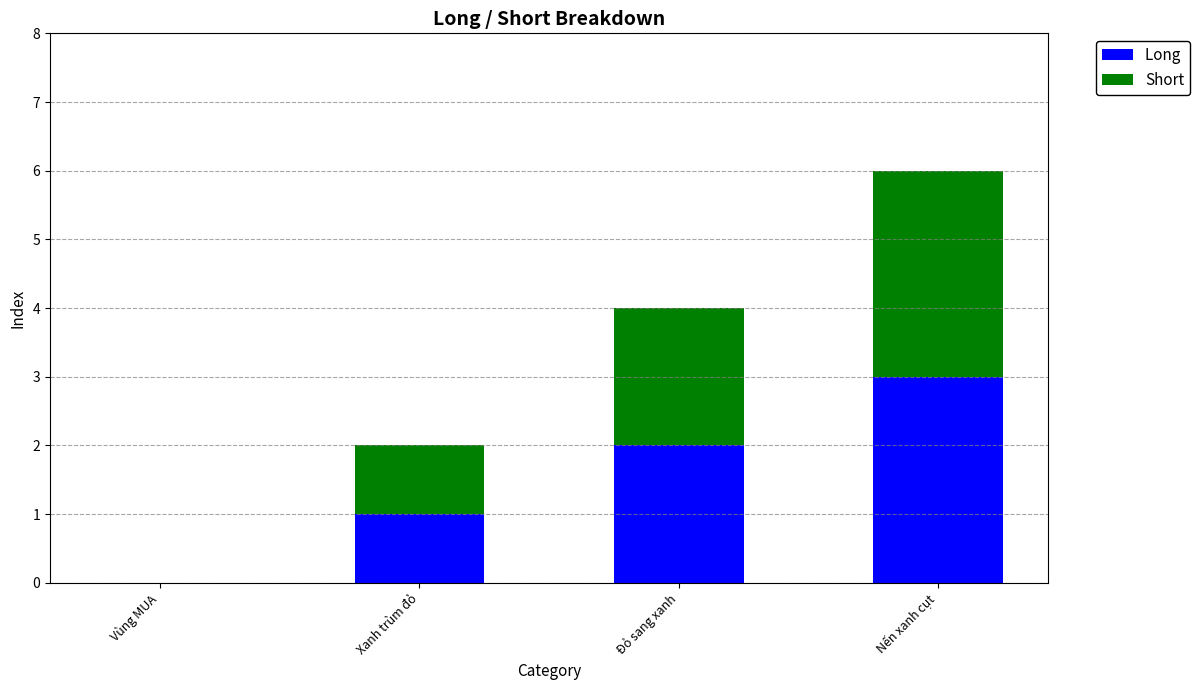

Are the bars grouped side by side (vs. stacked)?

No